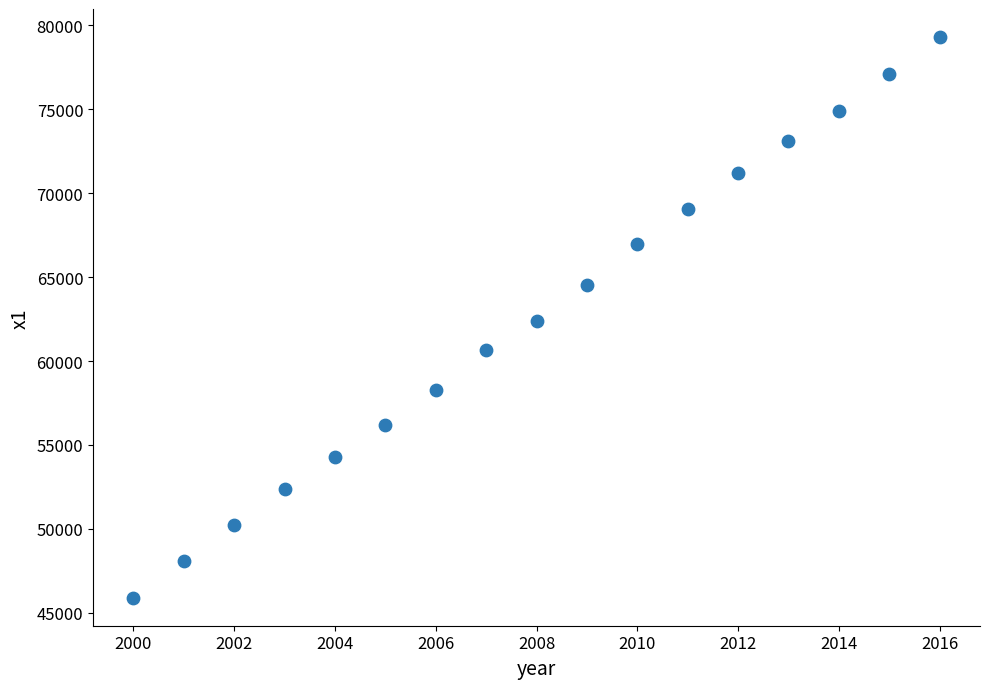

What is the range of Y values (max minus min)?

33392